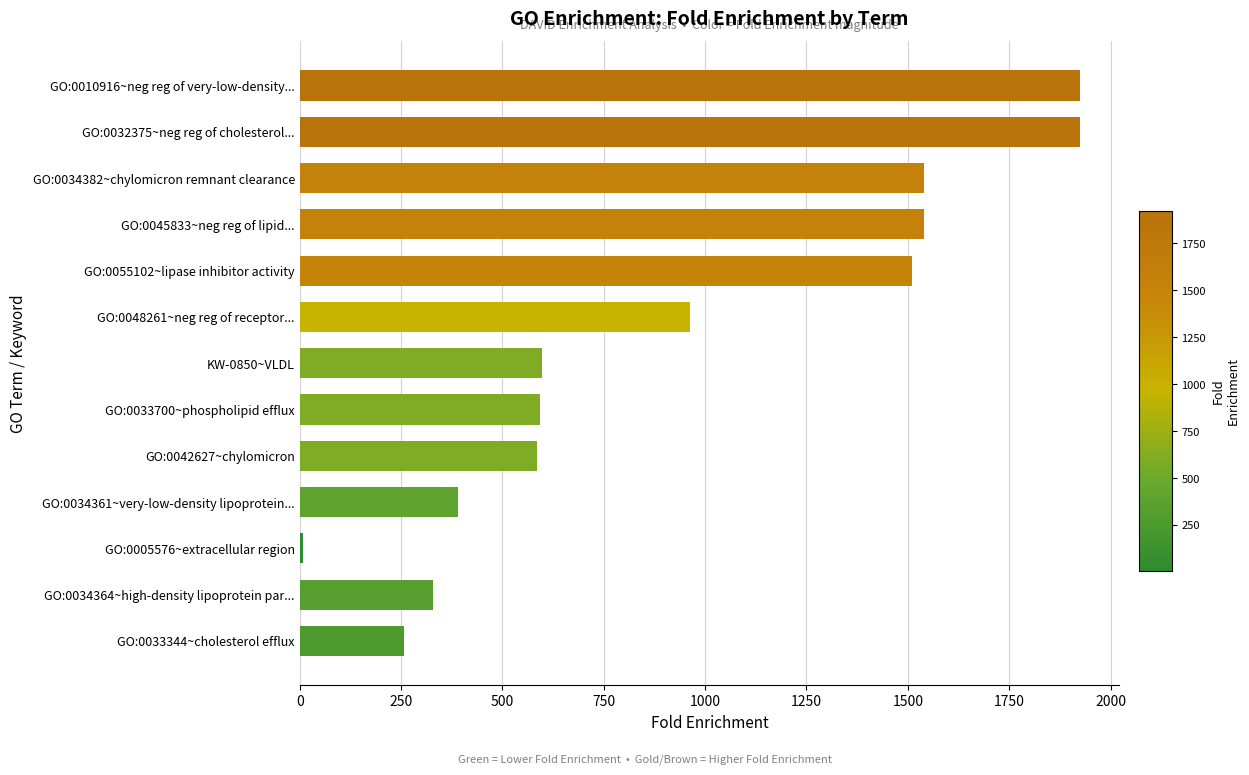

What is the difference between the maximum and minimum values?

1918.0